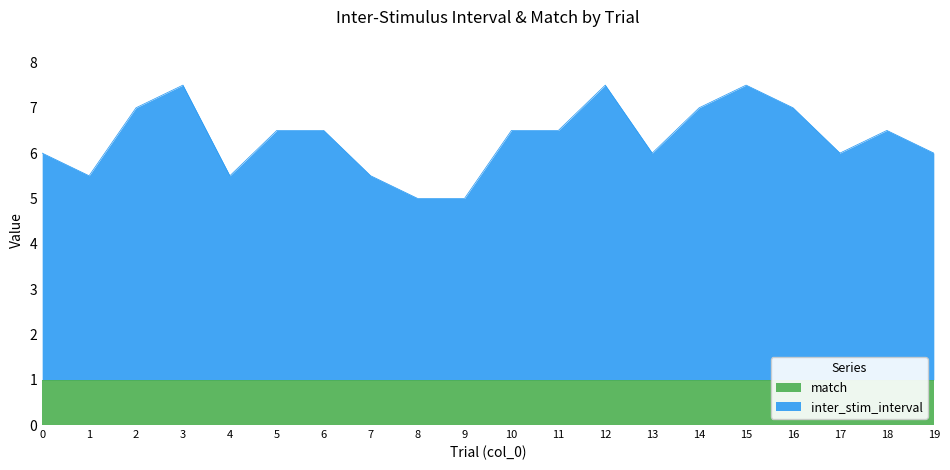

Count the number of categories in the chart.

20